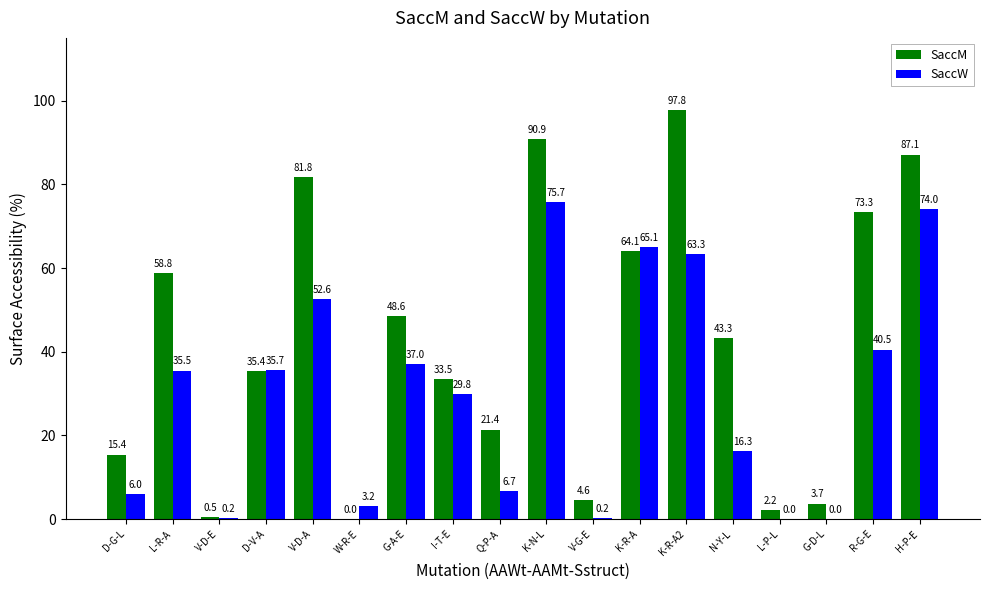

Is it true that SaccW equals -27.2 at G-D-L?

False